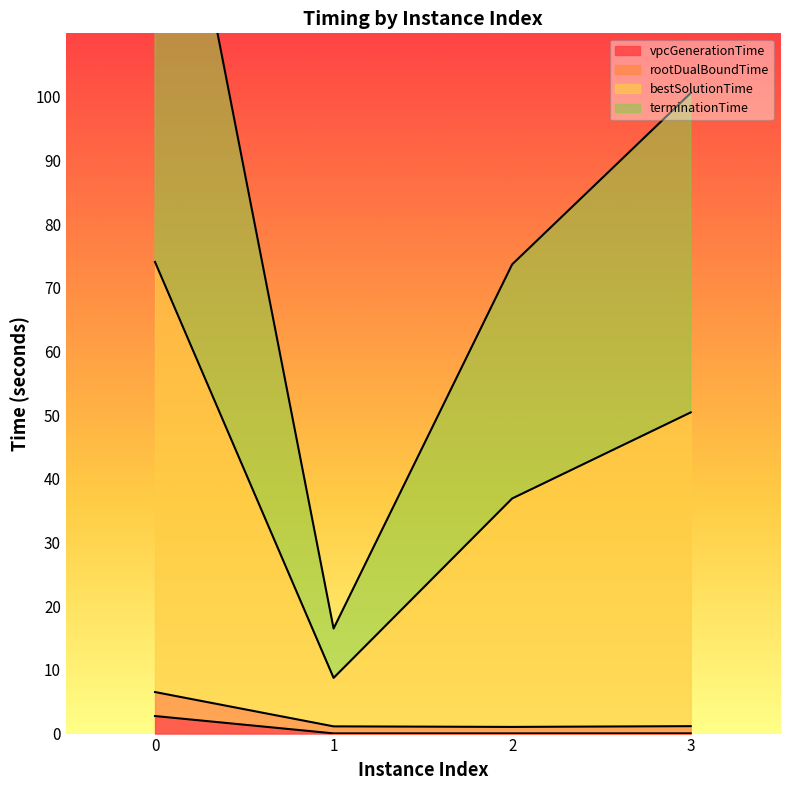

The value of terminationTime at 3 is 100.6. True or false?

True